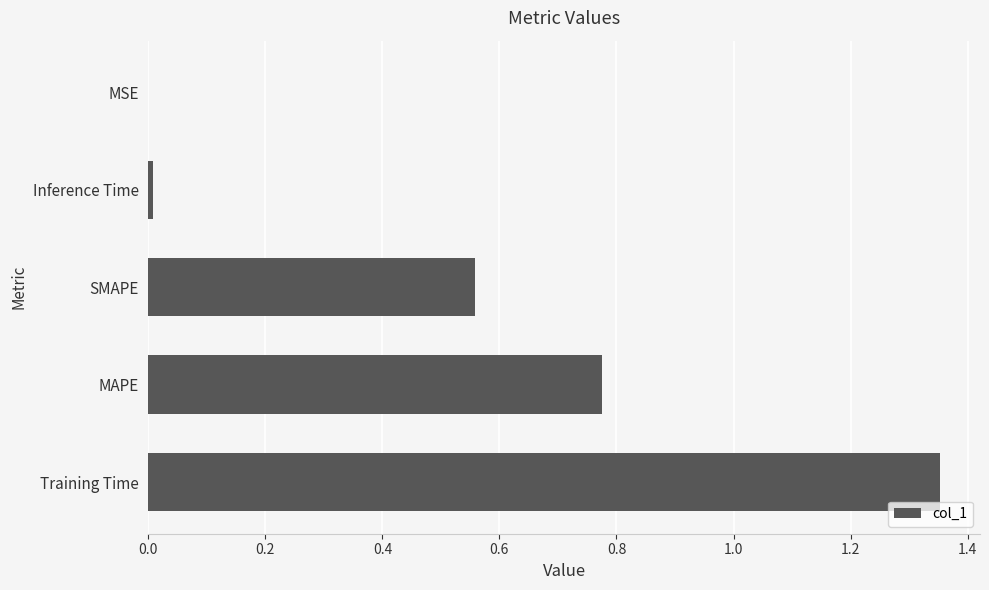

The value at MAPE is 0.2. True or false?

False